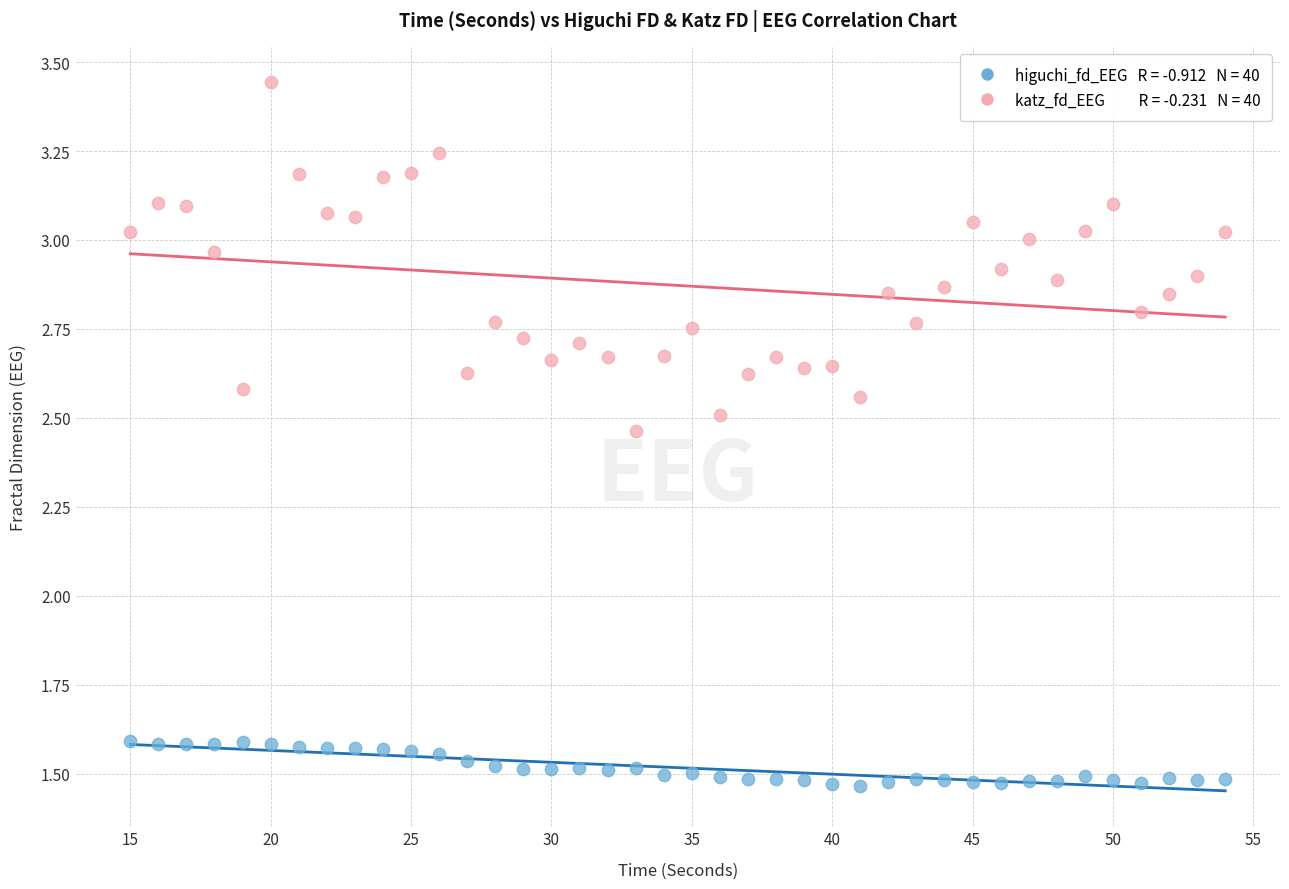

Across all data points, what is the range of Y values (max minus min)?

2.0